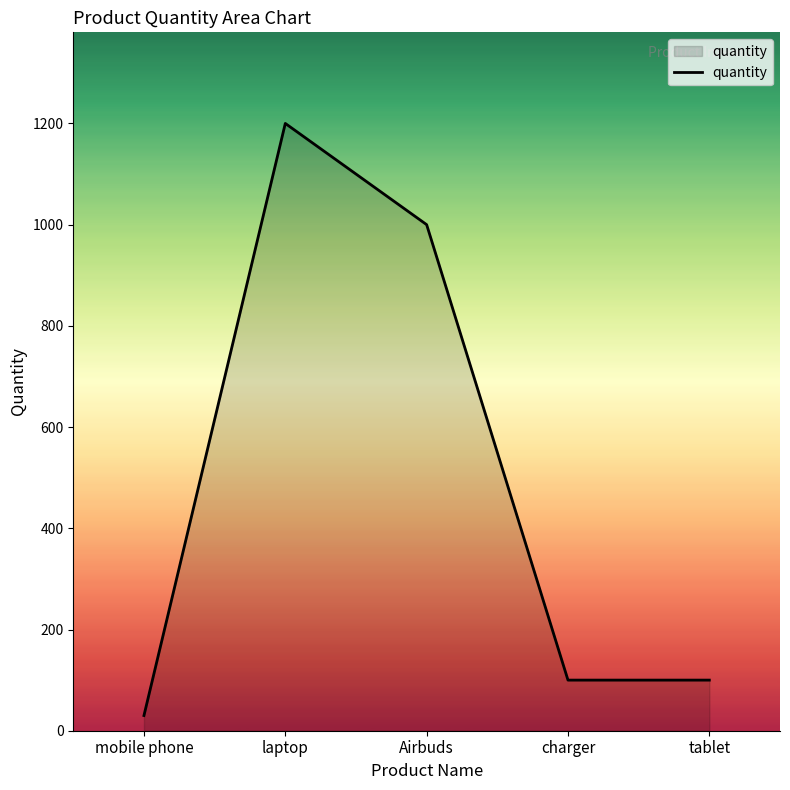

What is the change in value from mobile phone to charger?

+70